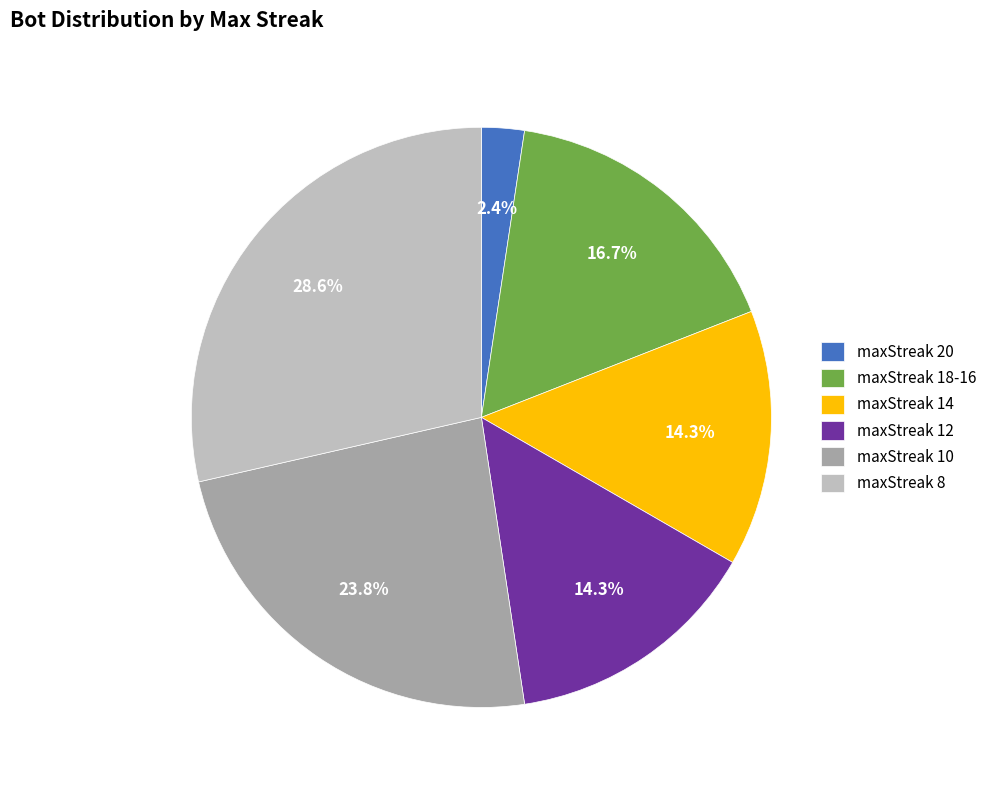

What is the largest slice in the pie chart?

maxStreak 8